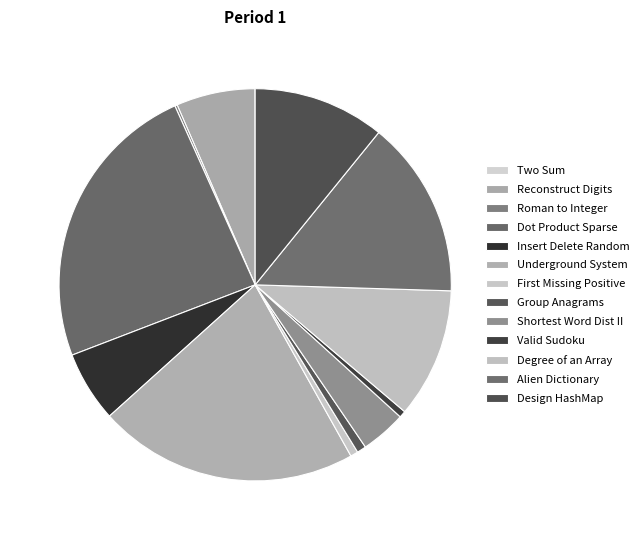

Count the number of slices in the pie.

13